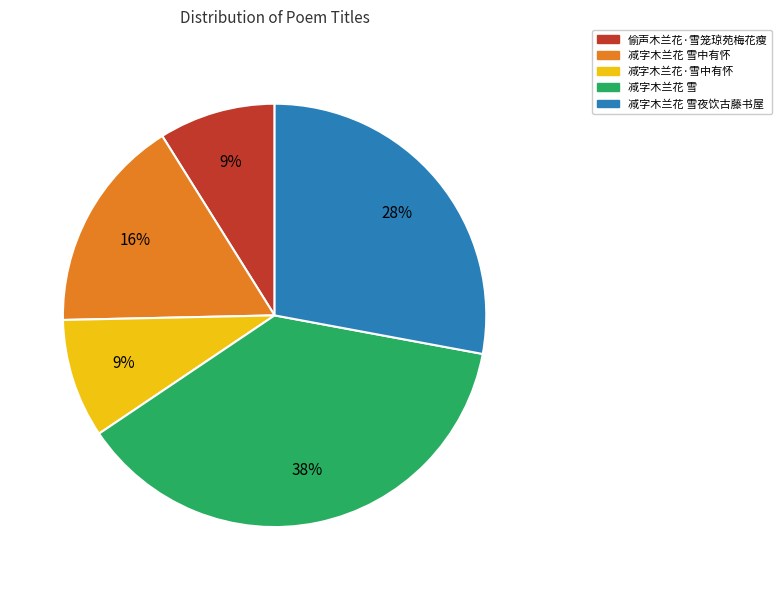

To the nearest percent, what is the difference between the largest and smallest slice percentages?

29%